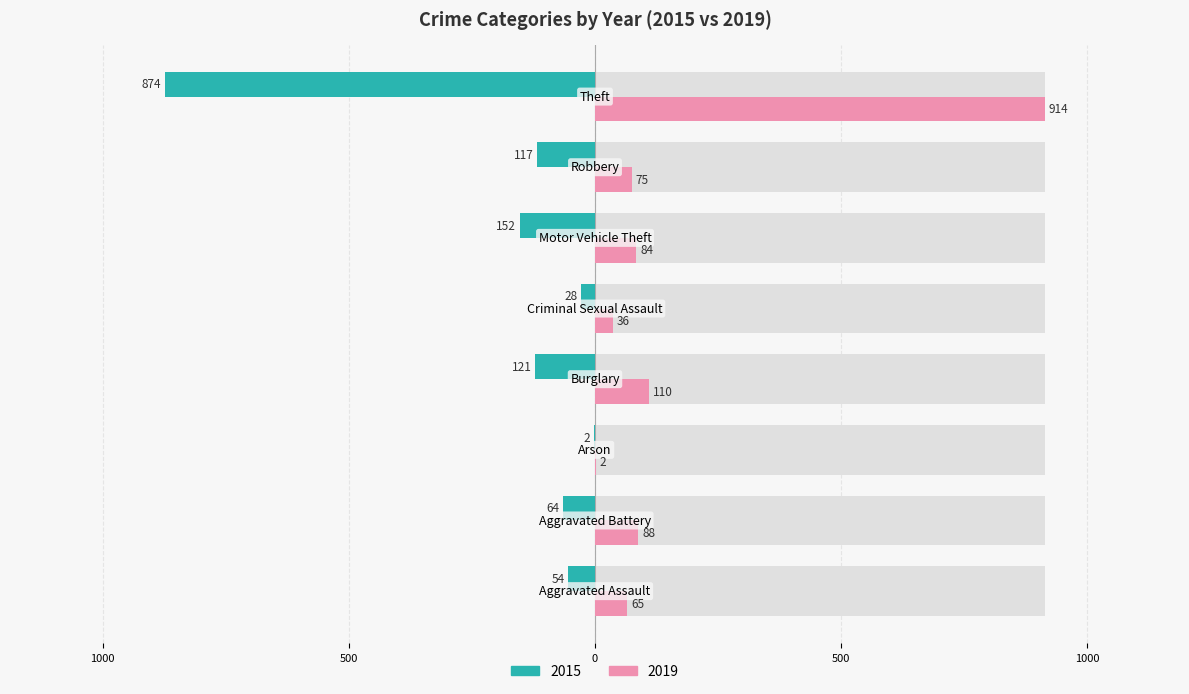

The 2019 series shows 31 at Robbery. True or false?

False